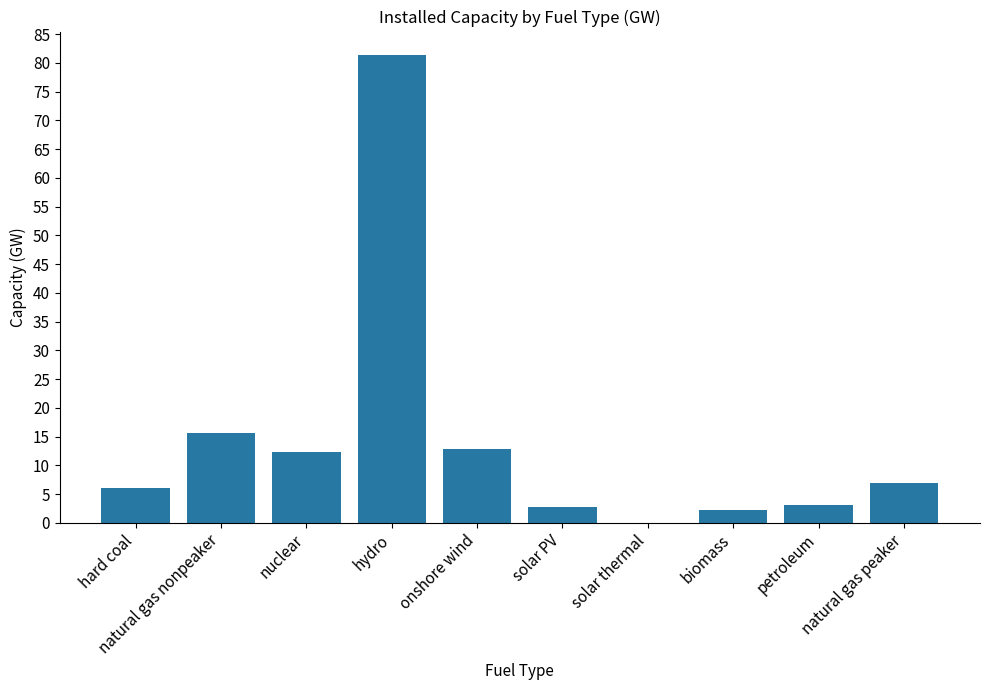

What is the greatest value displayed?

81.4